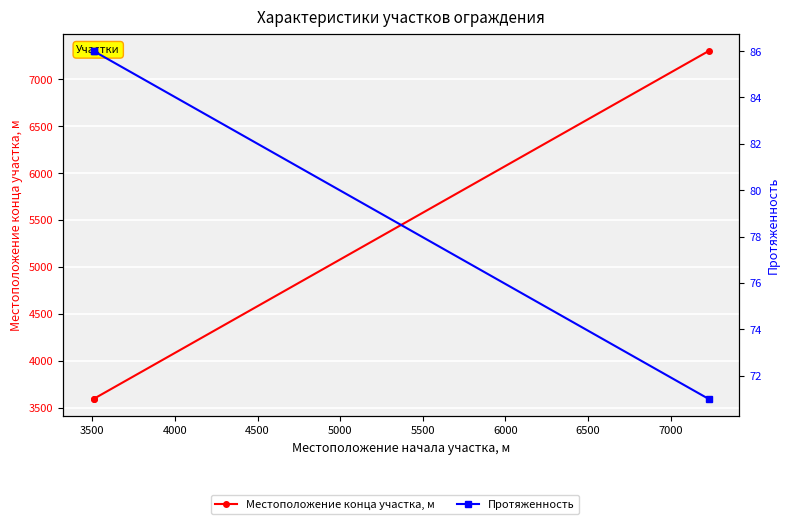

What is the total value across all series at 3500?

3680